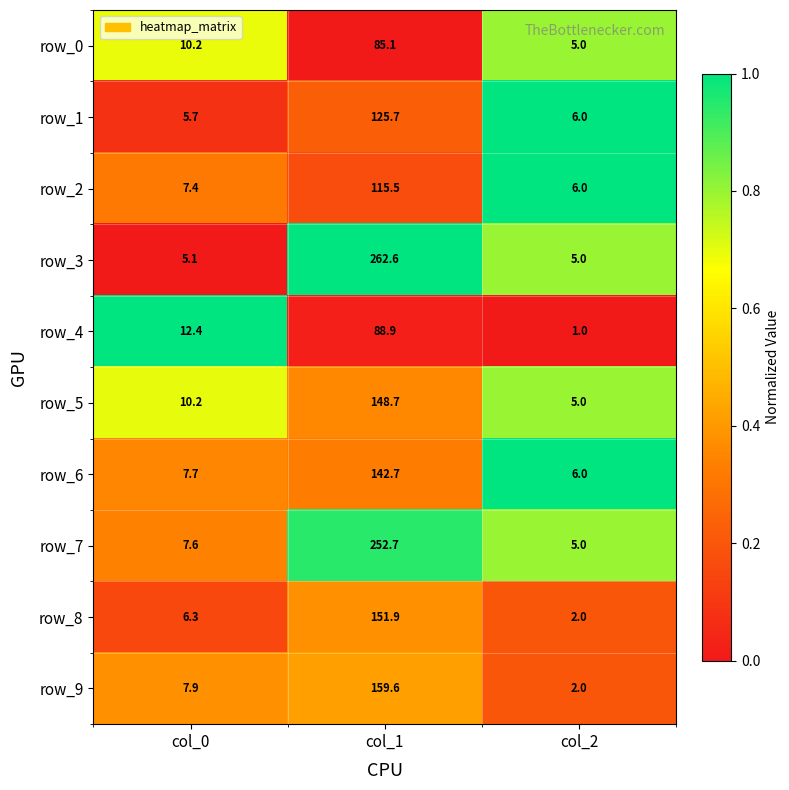

True or false: row_8 has a value of 2.0 at col_2.

True